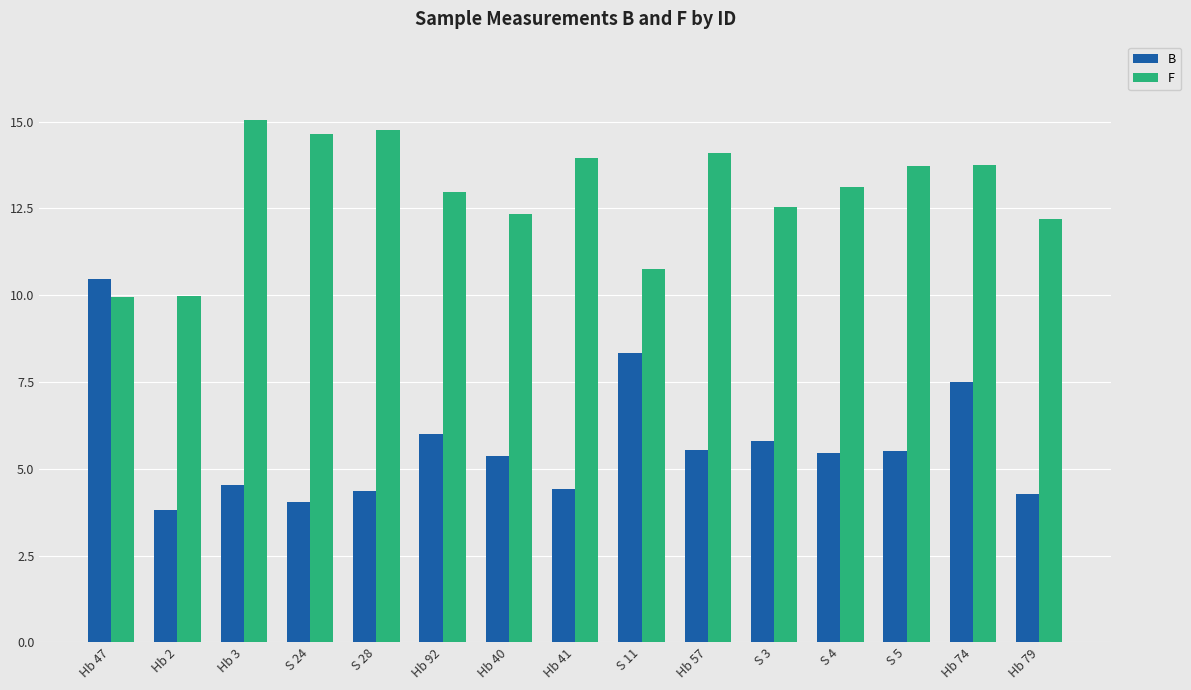

Rank the series by their maximum value, from highest to lowest.

F, B